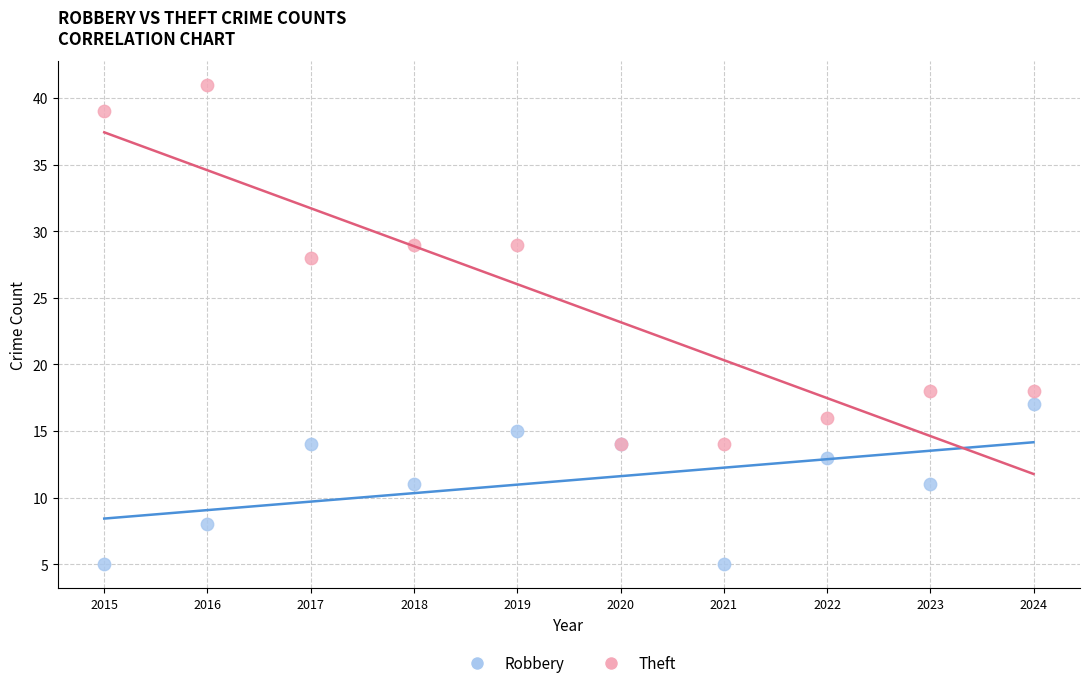

In the Theft series, what Y value is closest to 27?

28